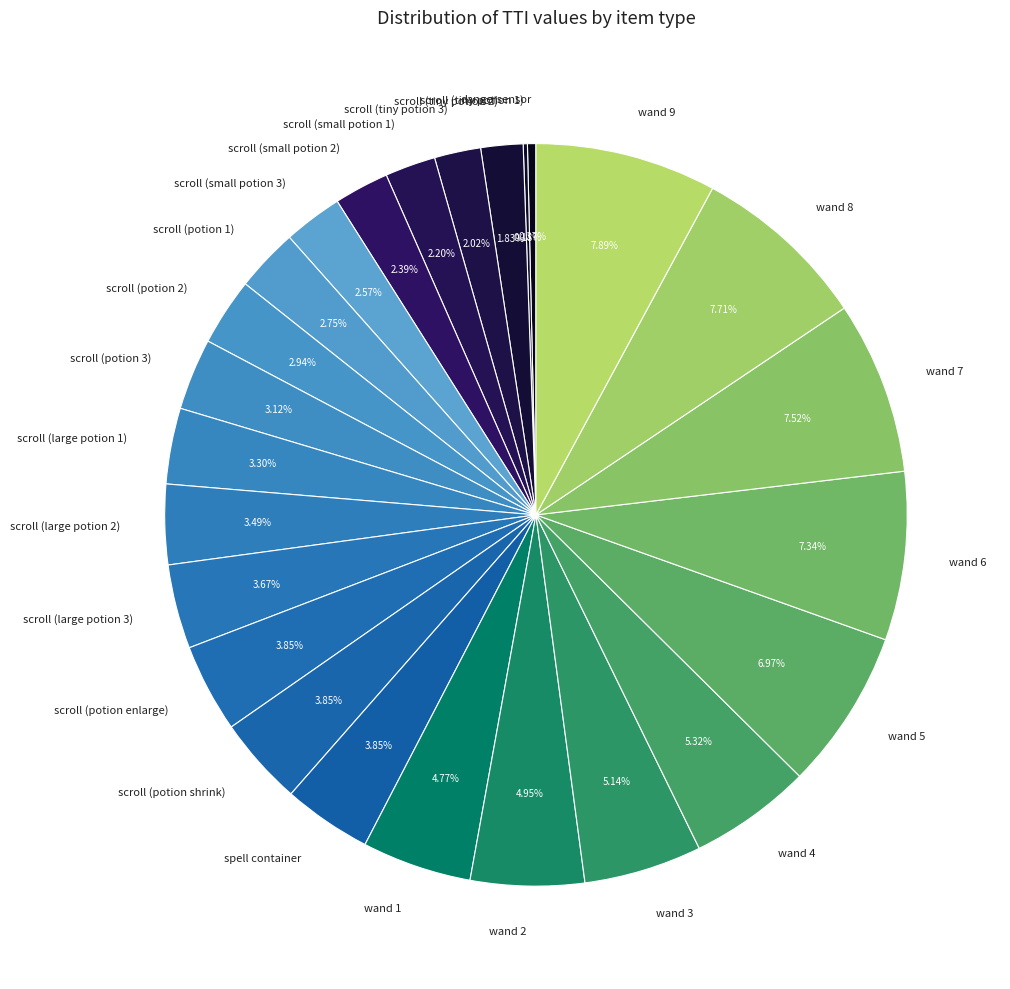

Approximately how many times larger is the value at scroll (small potion 1) compared to scroll (potion 3)?

0.7